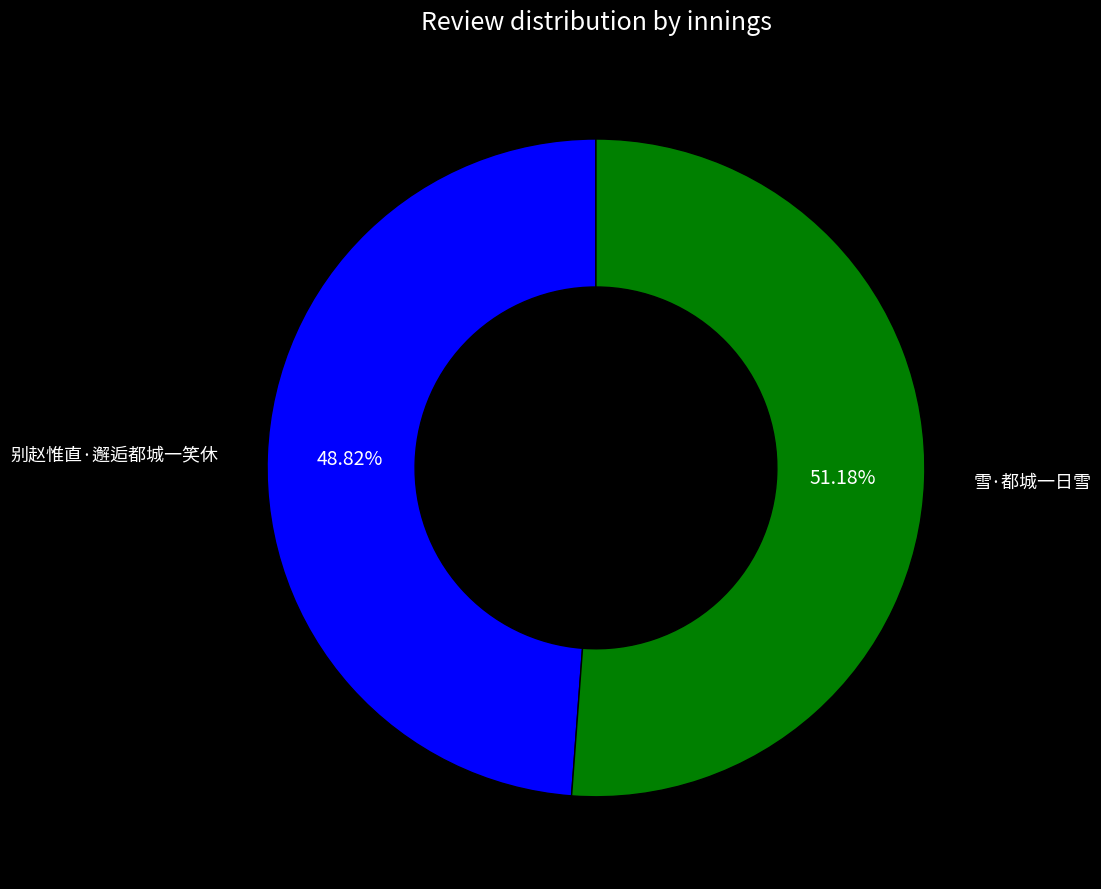

Is there any slice that represents more than half of the pie?

Yes